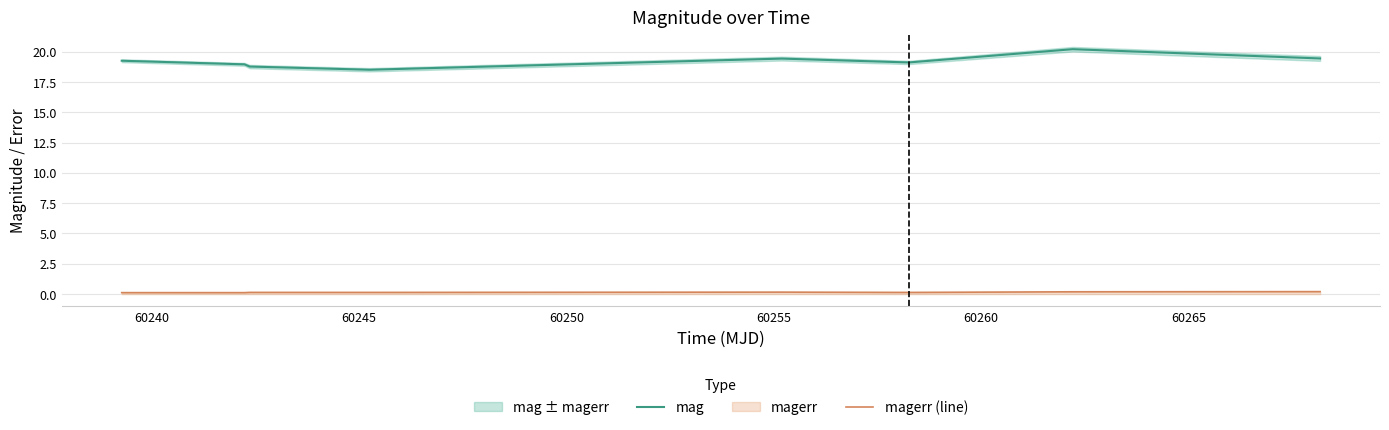

What is the smallest value displayed?

0.1